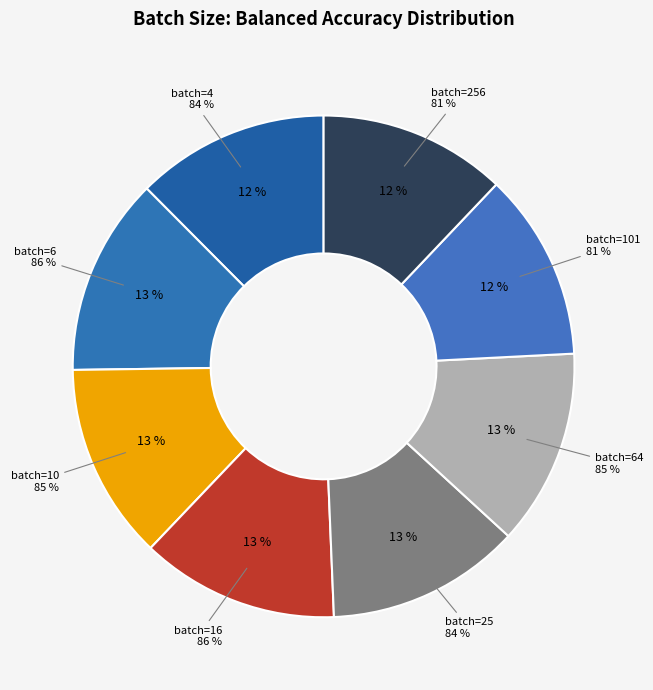

Rank the categories by value from highest to lowest.

16, 6, 10, 64, 25, 4, 101, 256